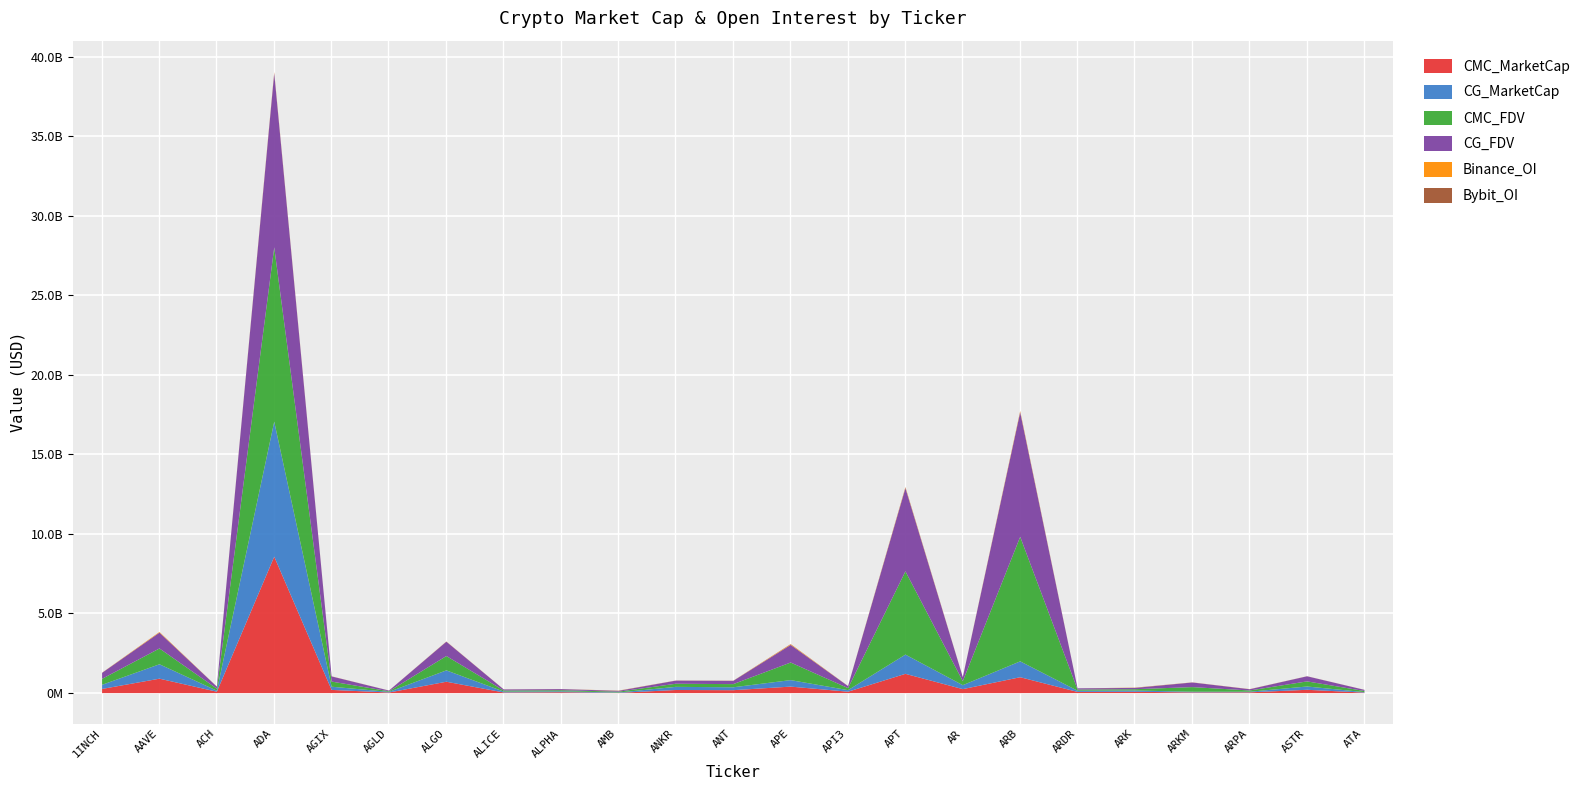

Which category has the highest value in the CMC_MarketCap series?

ADA